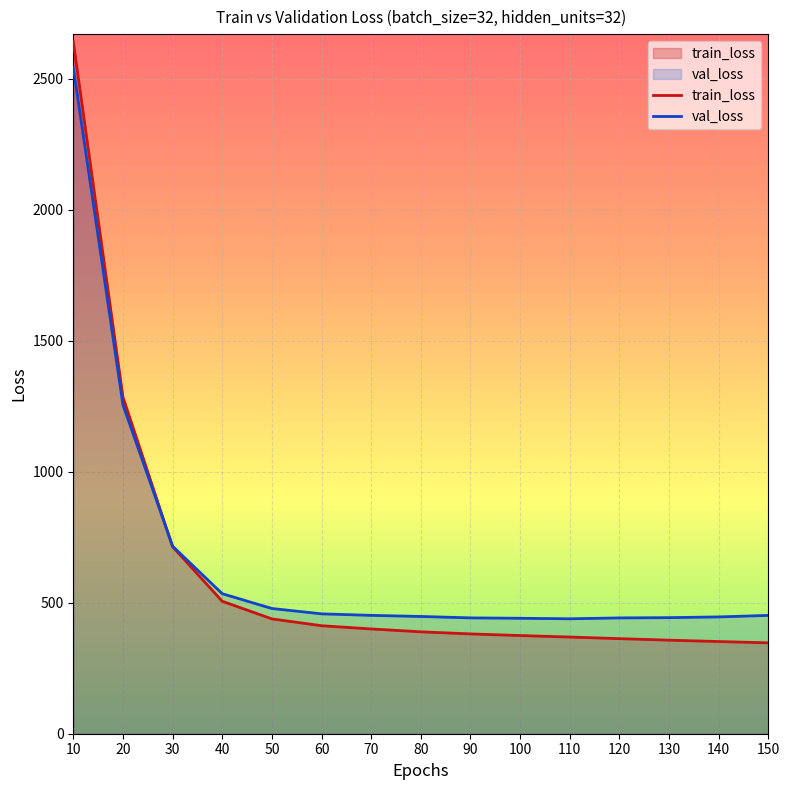

Is it true that val_loss equals 611.3 at 100?

False